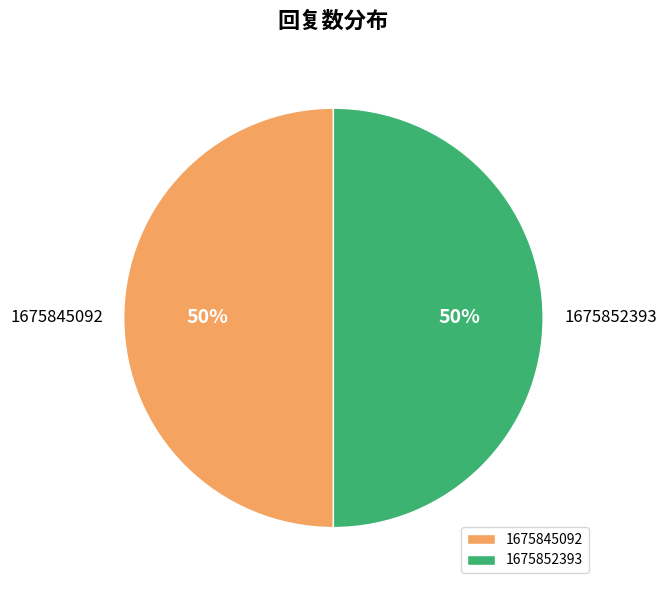

The 1675845092 slice represents 50% of the pie. True or false?

True